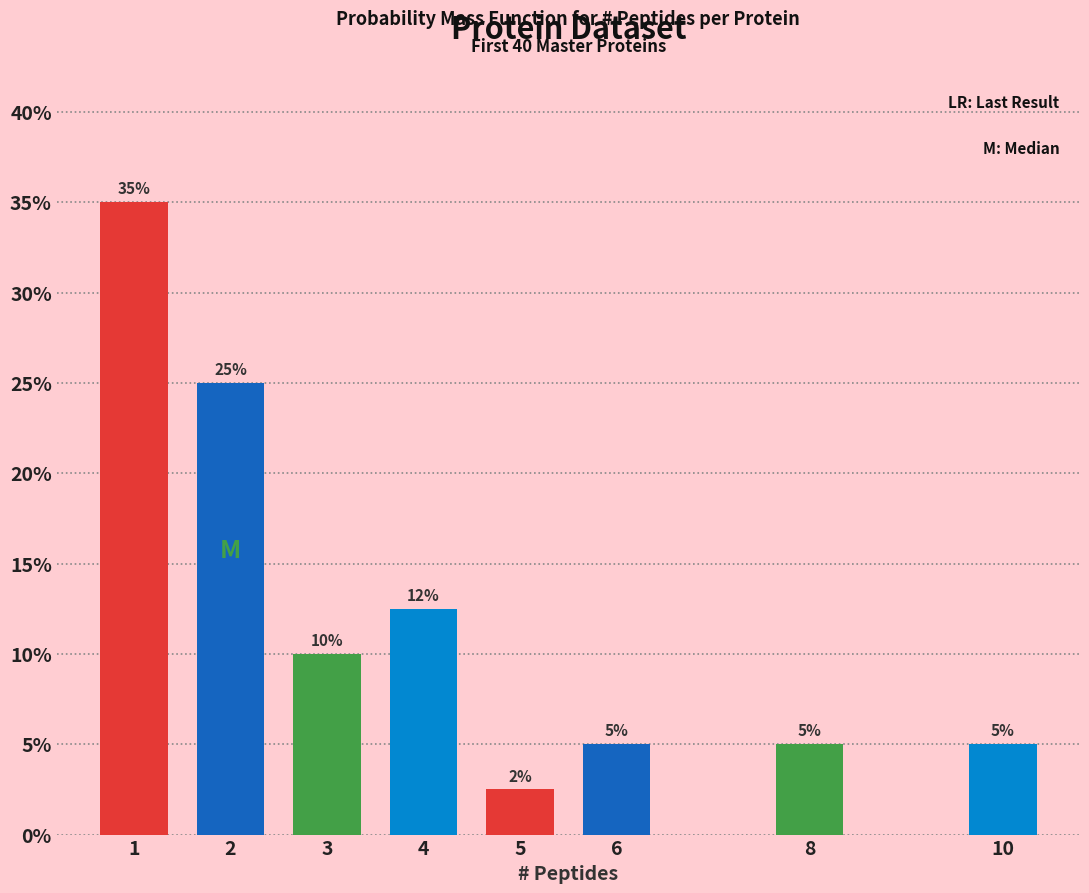

Read the value at 2.

25.0